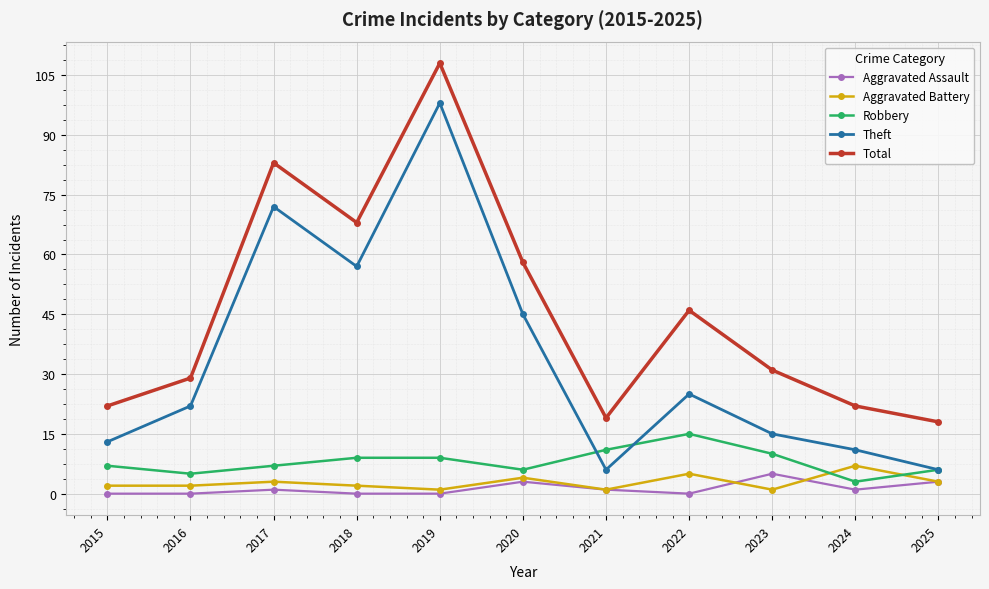

How many interior local peaks does the Aggravated Battery series have?

4